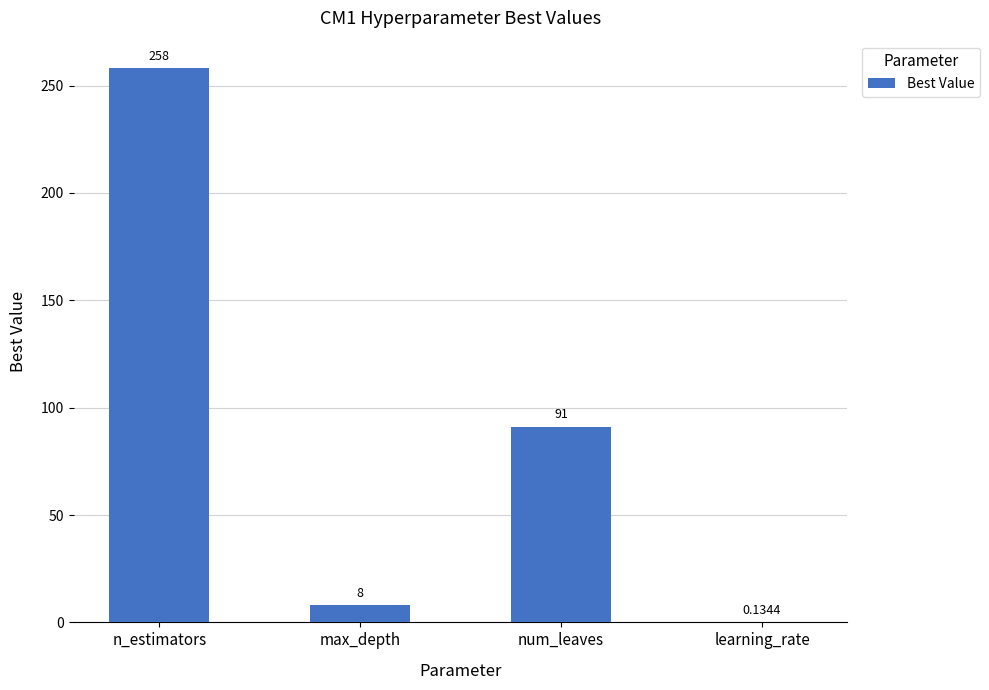

Read the value at max_depth.

8.0